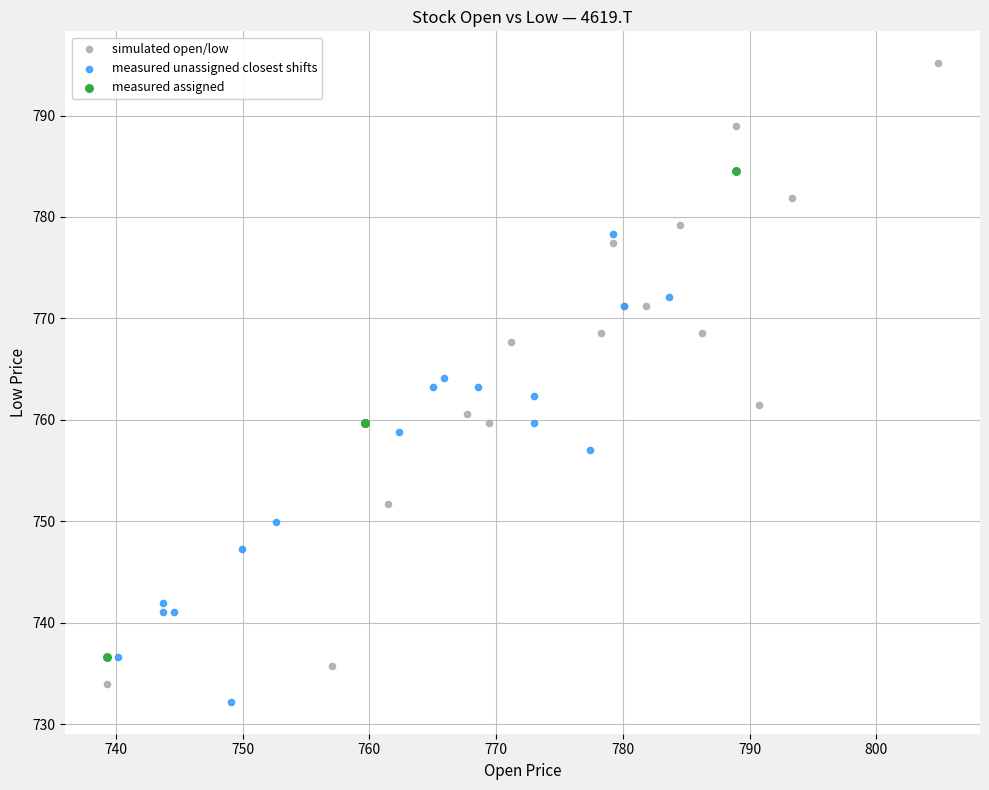

Which series has the largest Y range (max minus min)?

simulated open/low